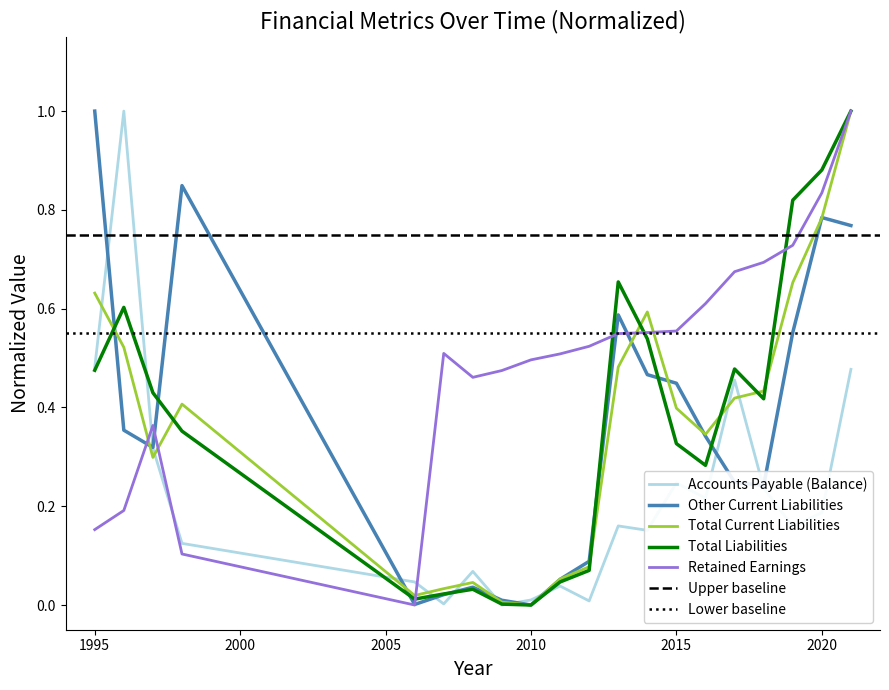

How many series are shown in this chart?

5